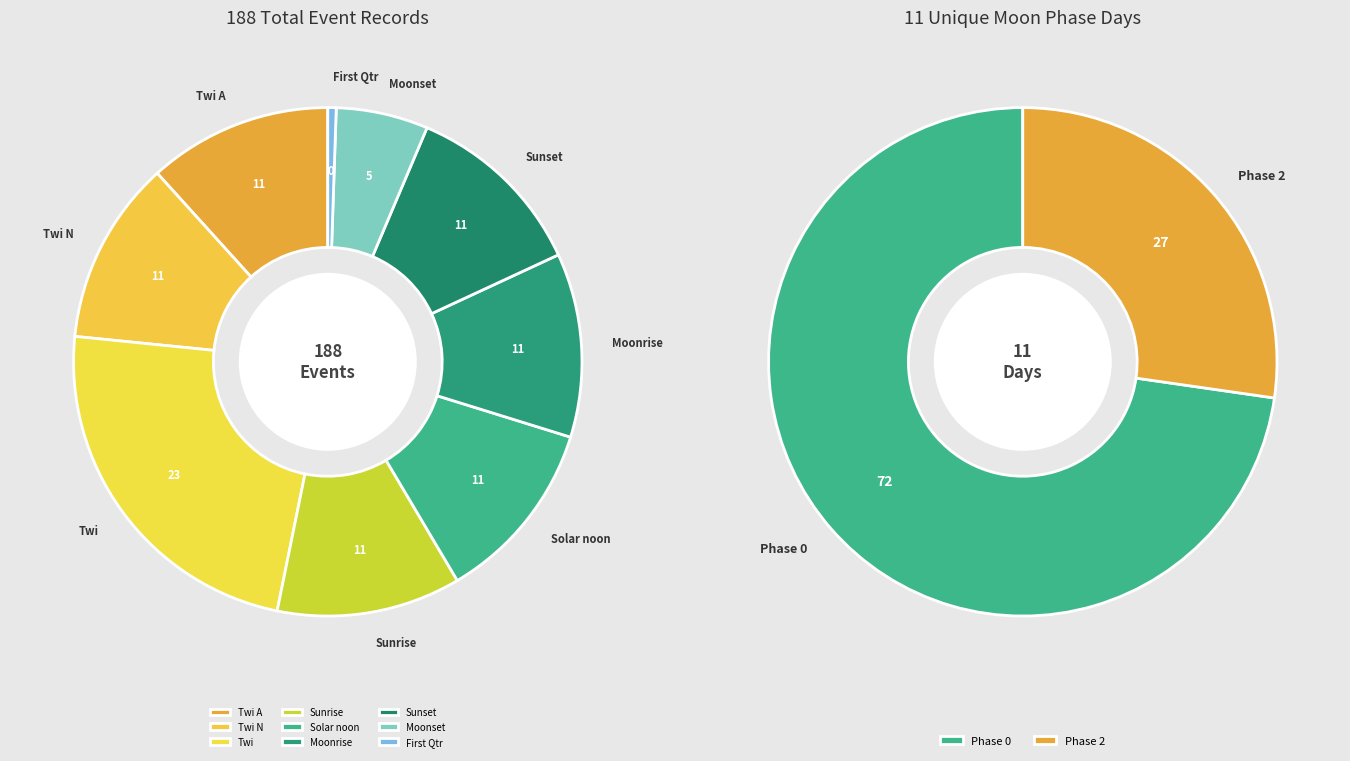

How many slices are in this pie chart?

11